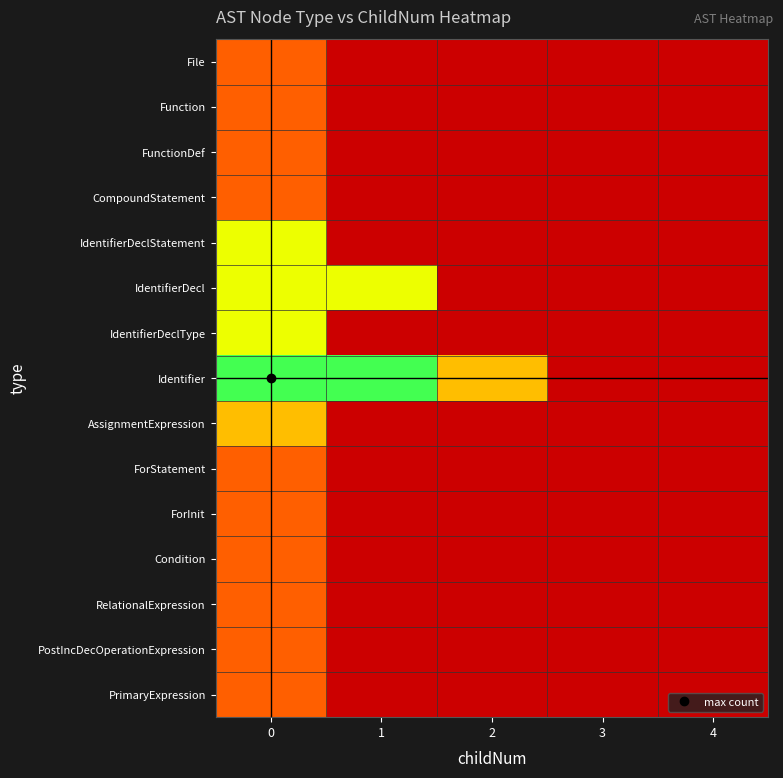

At how many categories does at least one series exceed 1?

3